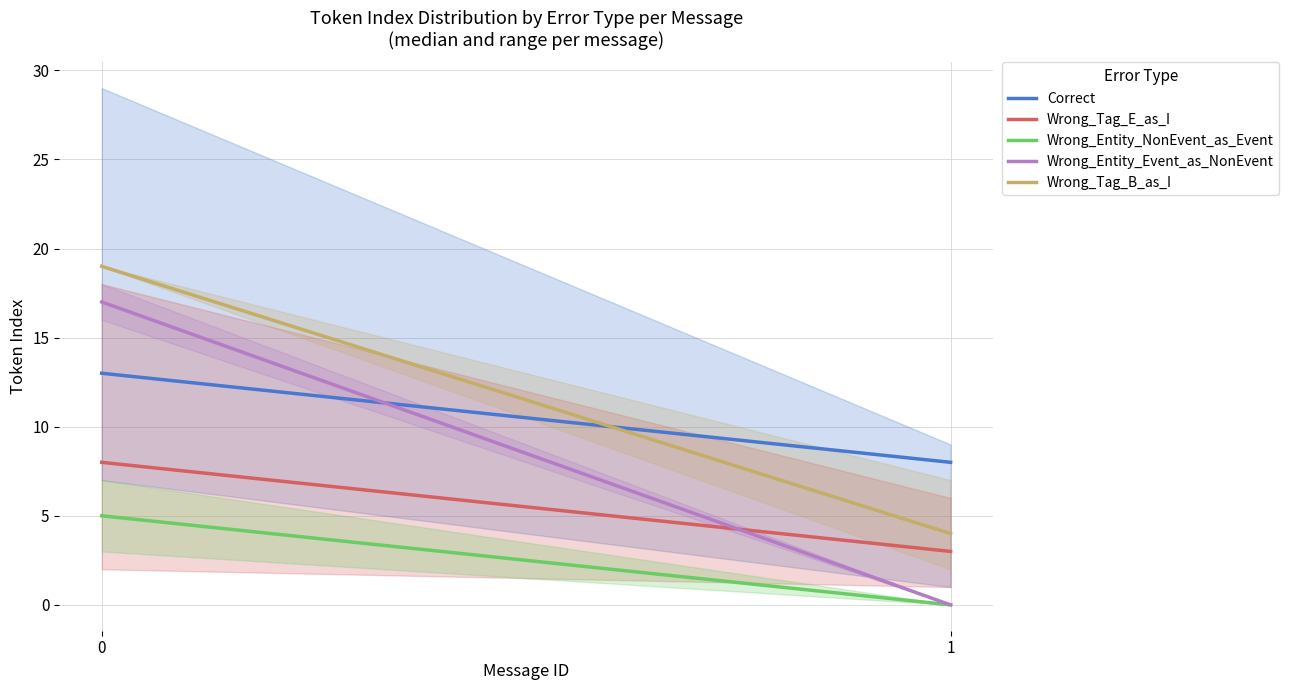

What is the sum of the Correct values at 1 and 0?

21